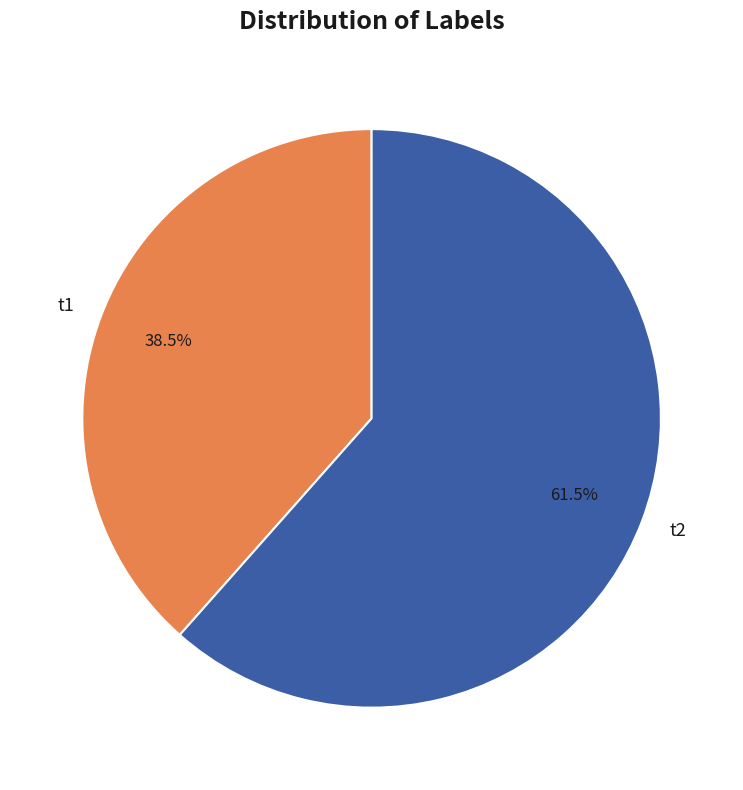

What is the majority slice?

t2